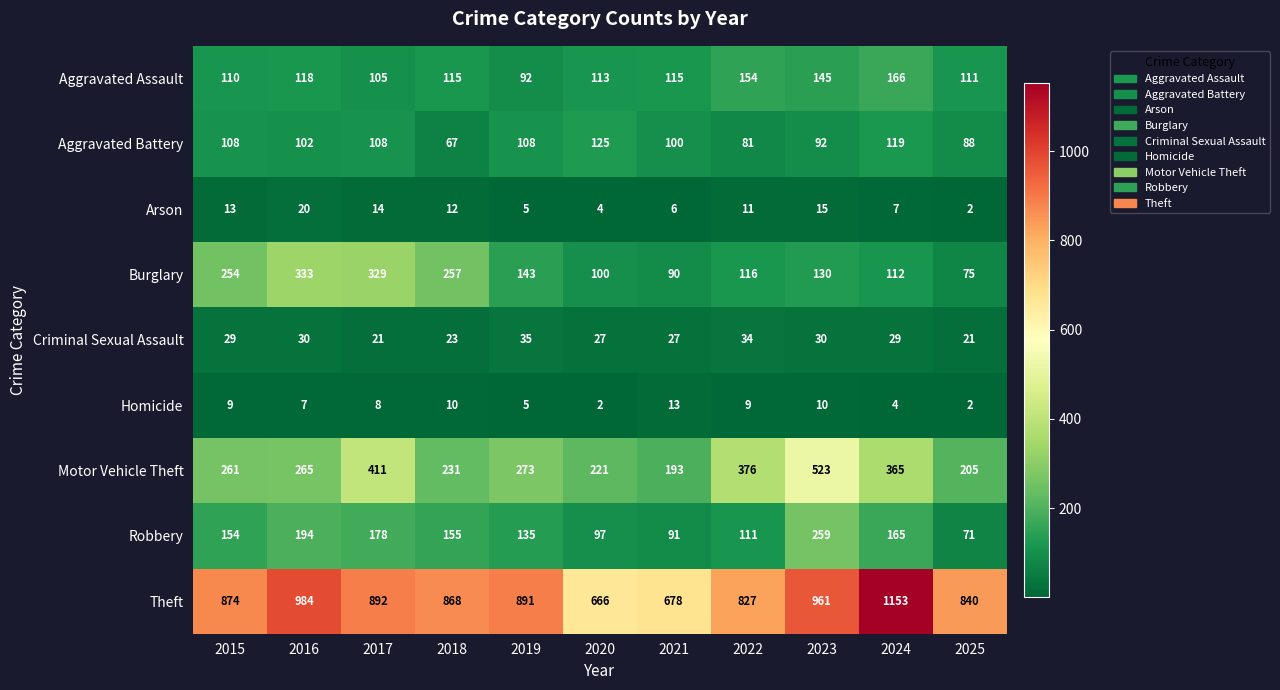

How many categories are shown in the chart?

11